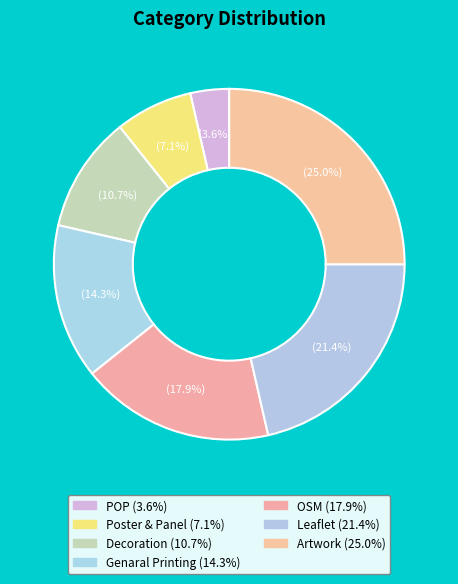

Combined, what portion of the pie is OSM and Leaflet?

39.3%